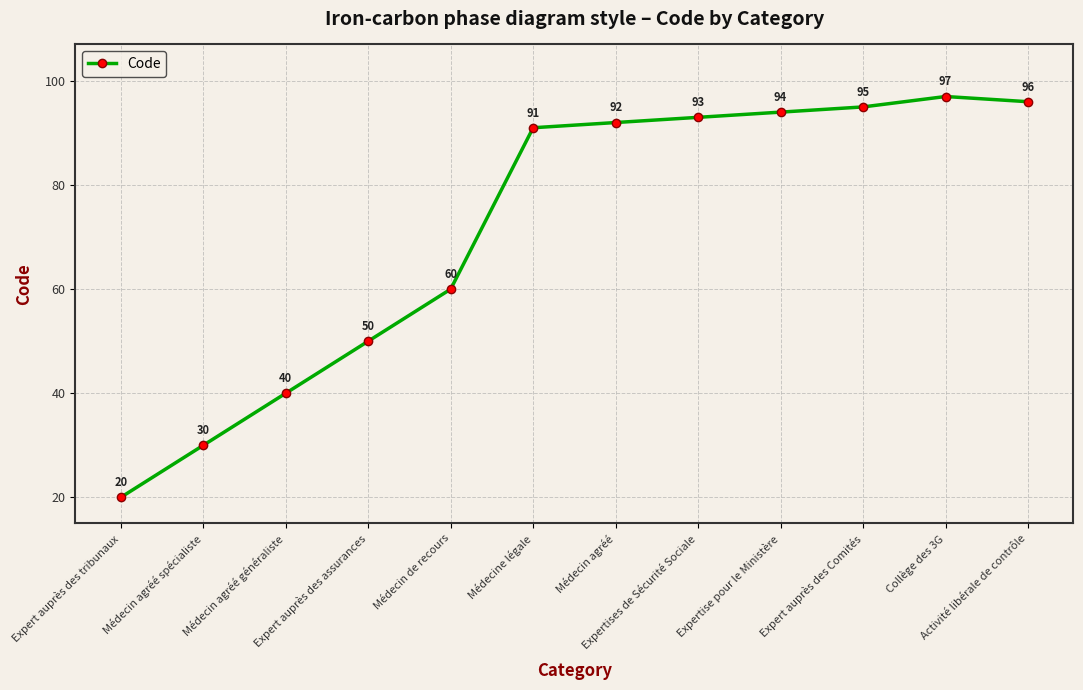

At which category does the chart reach its minimum across all series?

Expert auprès des tribunaux